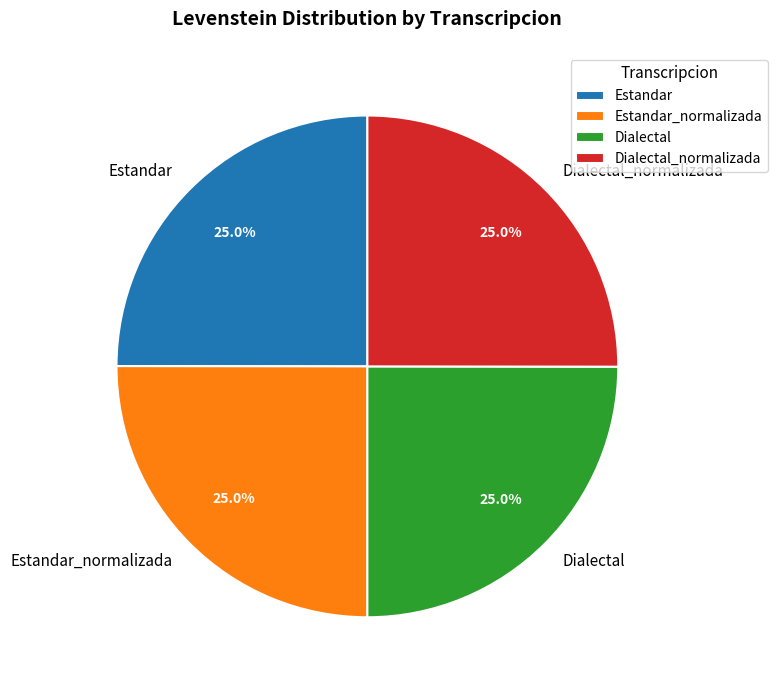

Approximately how many times larger is the value at Estandar_normalizada compared to Dialectal?

1.0